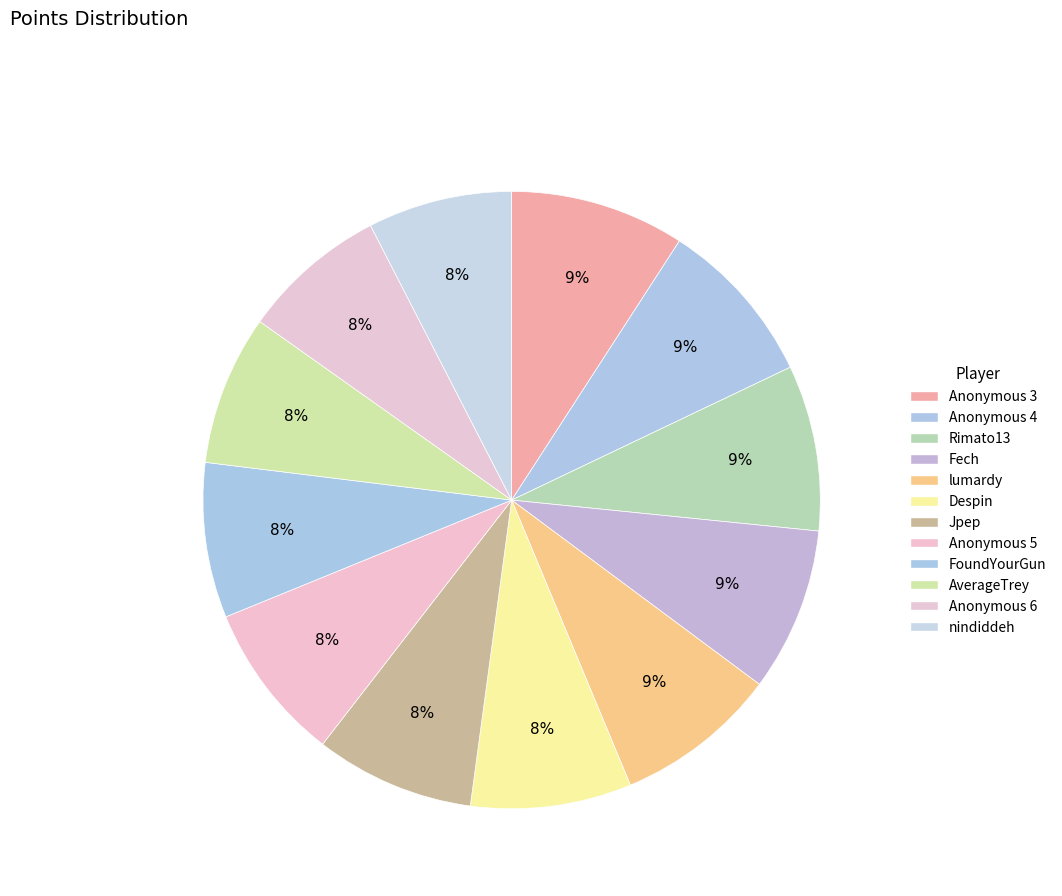

Rank the categories by value from lowest to highest.

nindiddeh, Anonymous 6, AverageTrey, FoundYourGun, Anonymous 5, Jpep, Despin, lumardy, Fech, Rimato13, Anonymous 4, Anonymous 3